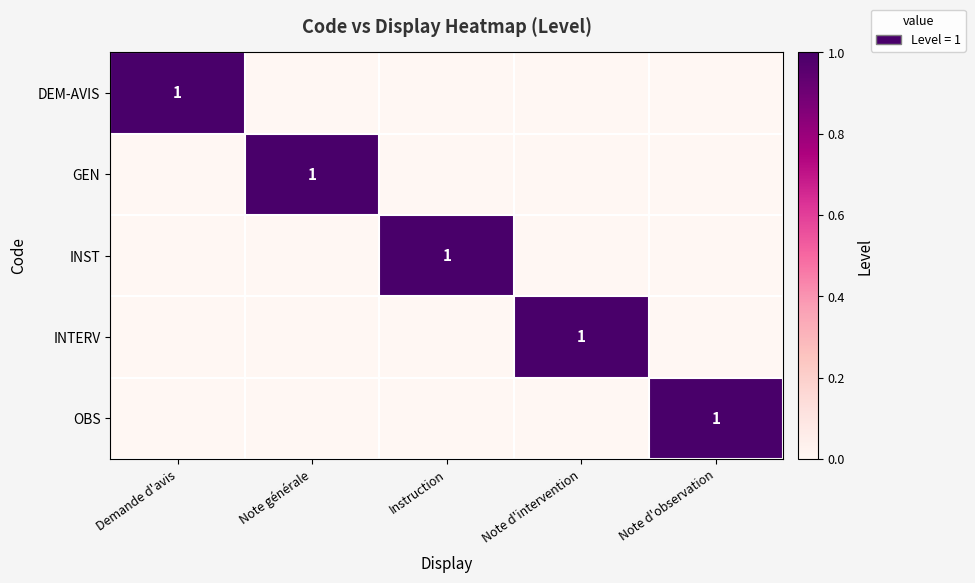

The OBS series shows 0 at Demande d'avis. True or false?

True